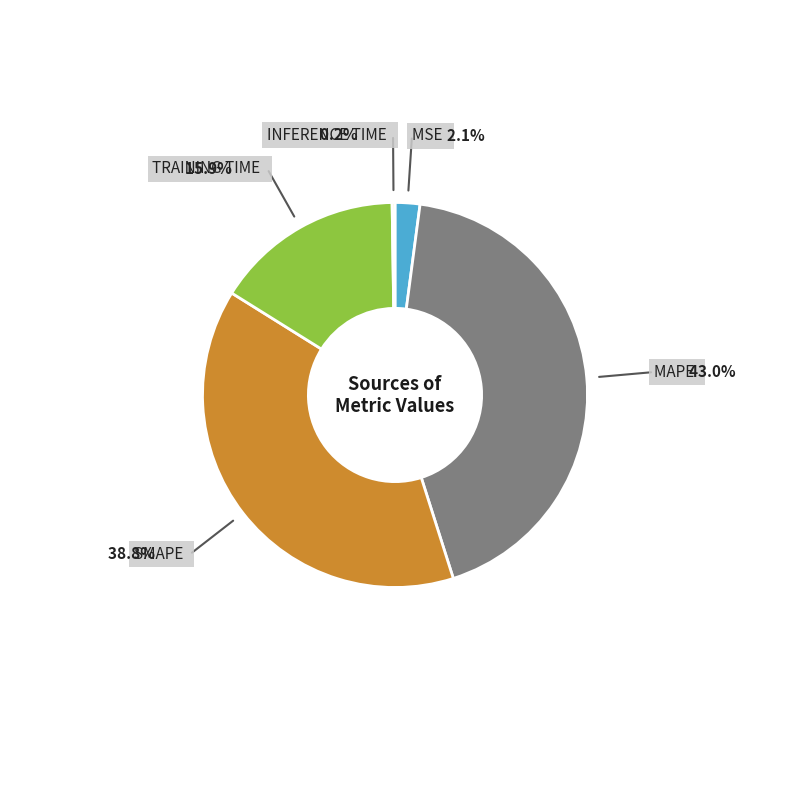

Does any single category account for the majority?

No